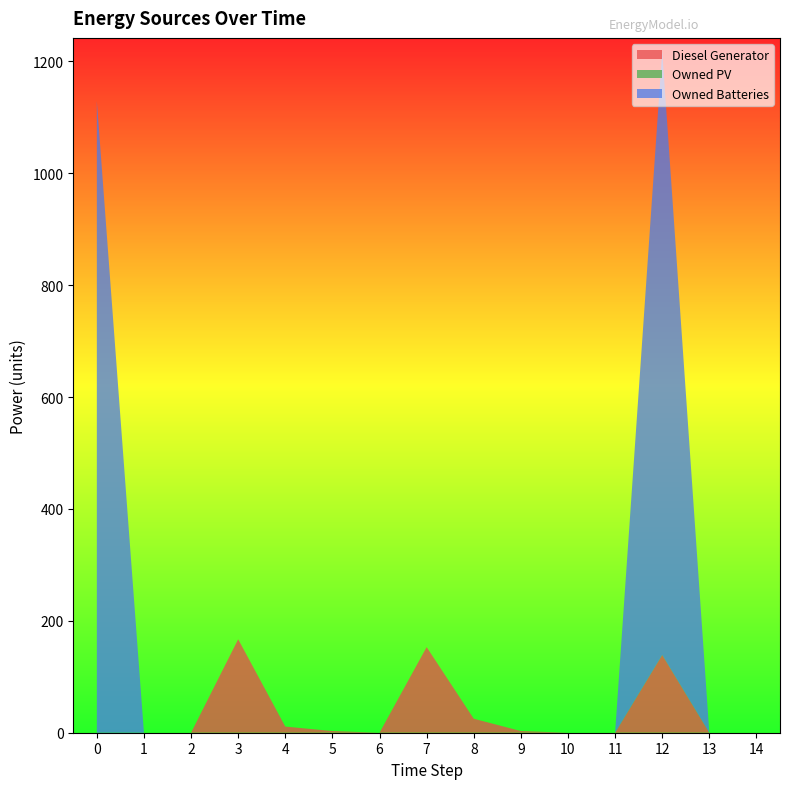

Reading right to left, list all the values displayed in this chart.

Diesel Generator: 14=0	13=0	12=139	11=0	10=0	9=3	8=25	7=153	6=0	5=3	4=11	3=167	2=0	1=0	0=0
Owned PV: 14=0	13=0	12=0	11=0	10=0	9=0	8=0	7=0	6=0	5=0	4=0	3=0	2=0	1=0	0=0
Owned Batteries: 14=0	13=0	12=1079	11=0	10=0	9=0	8=0	7=0	6=0	5=0	4=0	3=0	2=0	1=0	0=1129